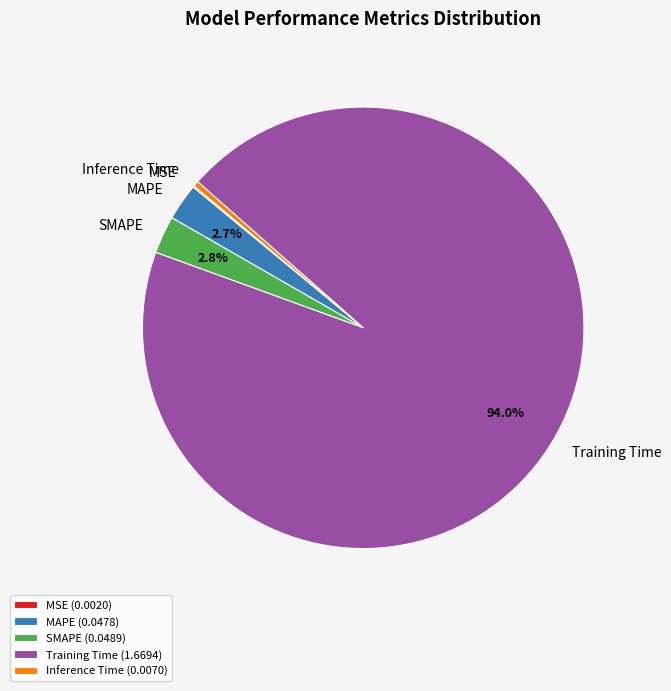

Does any single category account for the majority?

Yes